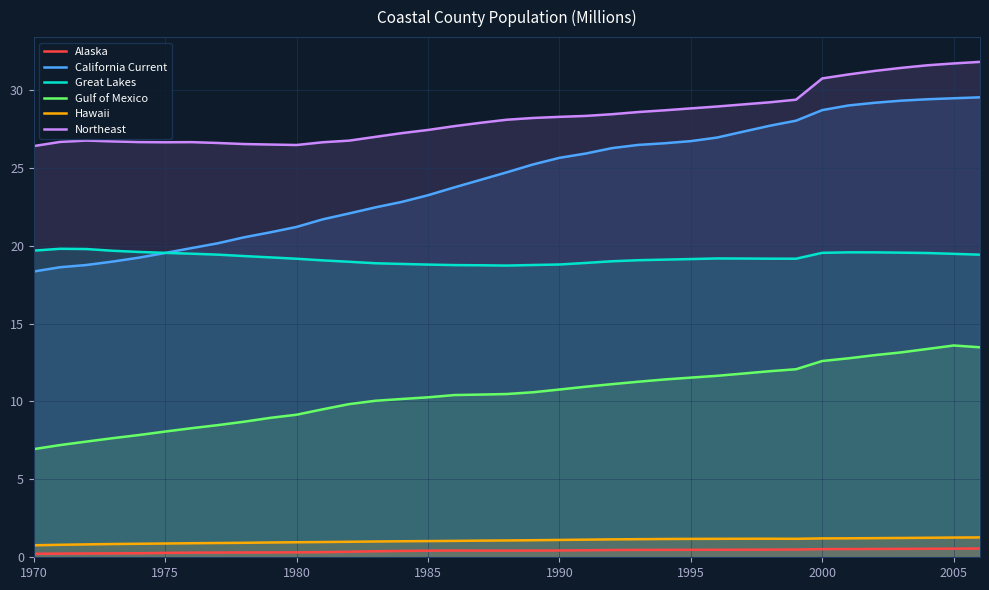

Rank the series by their maximum value, from highest to lowest.

Northeast, California Current, Great Lakes, Gulf of Mexico, Hawaii, Alaska